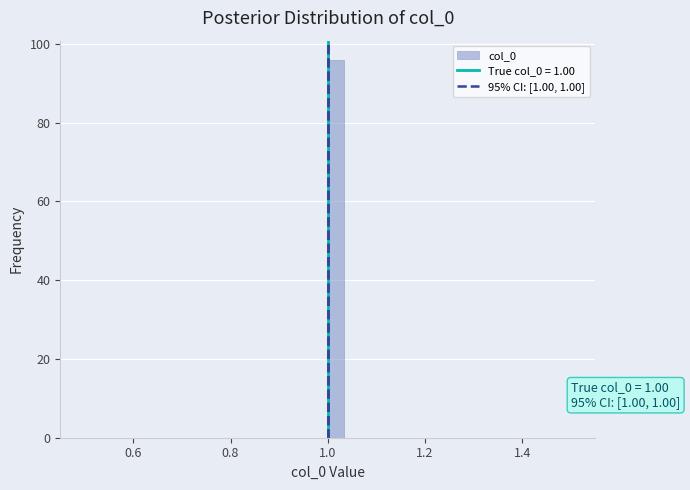

Around what value on the x-axis is the tallest bar? Give the approximate position of its centre, as read against the axis.

1.02